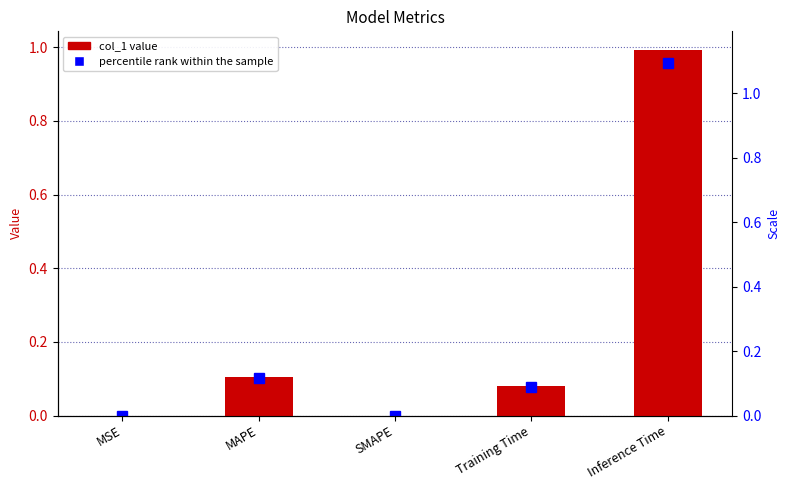

Does the chart contain stacked bars?

No